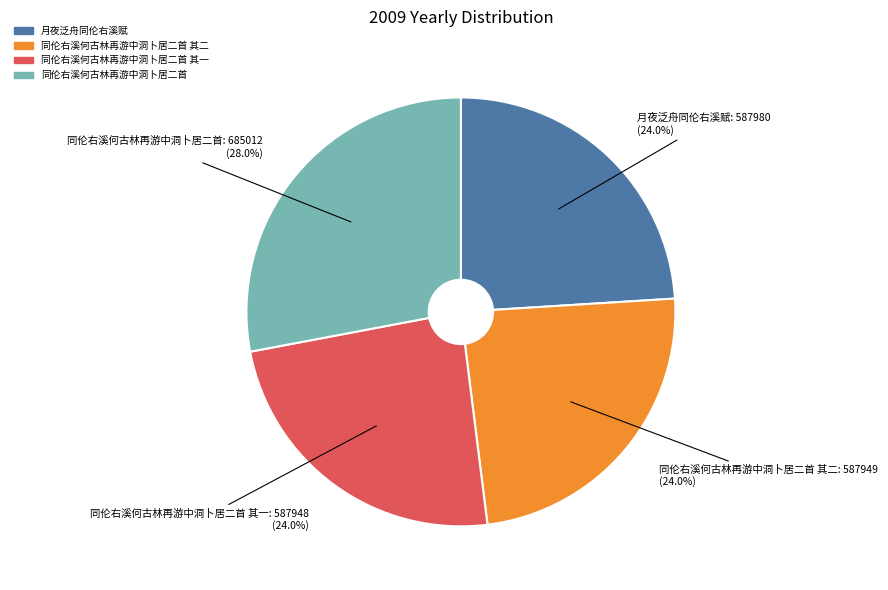

What percentage do 同伦右溪何古林再游中洞卜居二首 and 同伦右溪何古林再游中洞卜居二首 其二 together represent?

52.0%